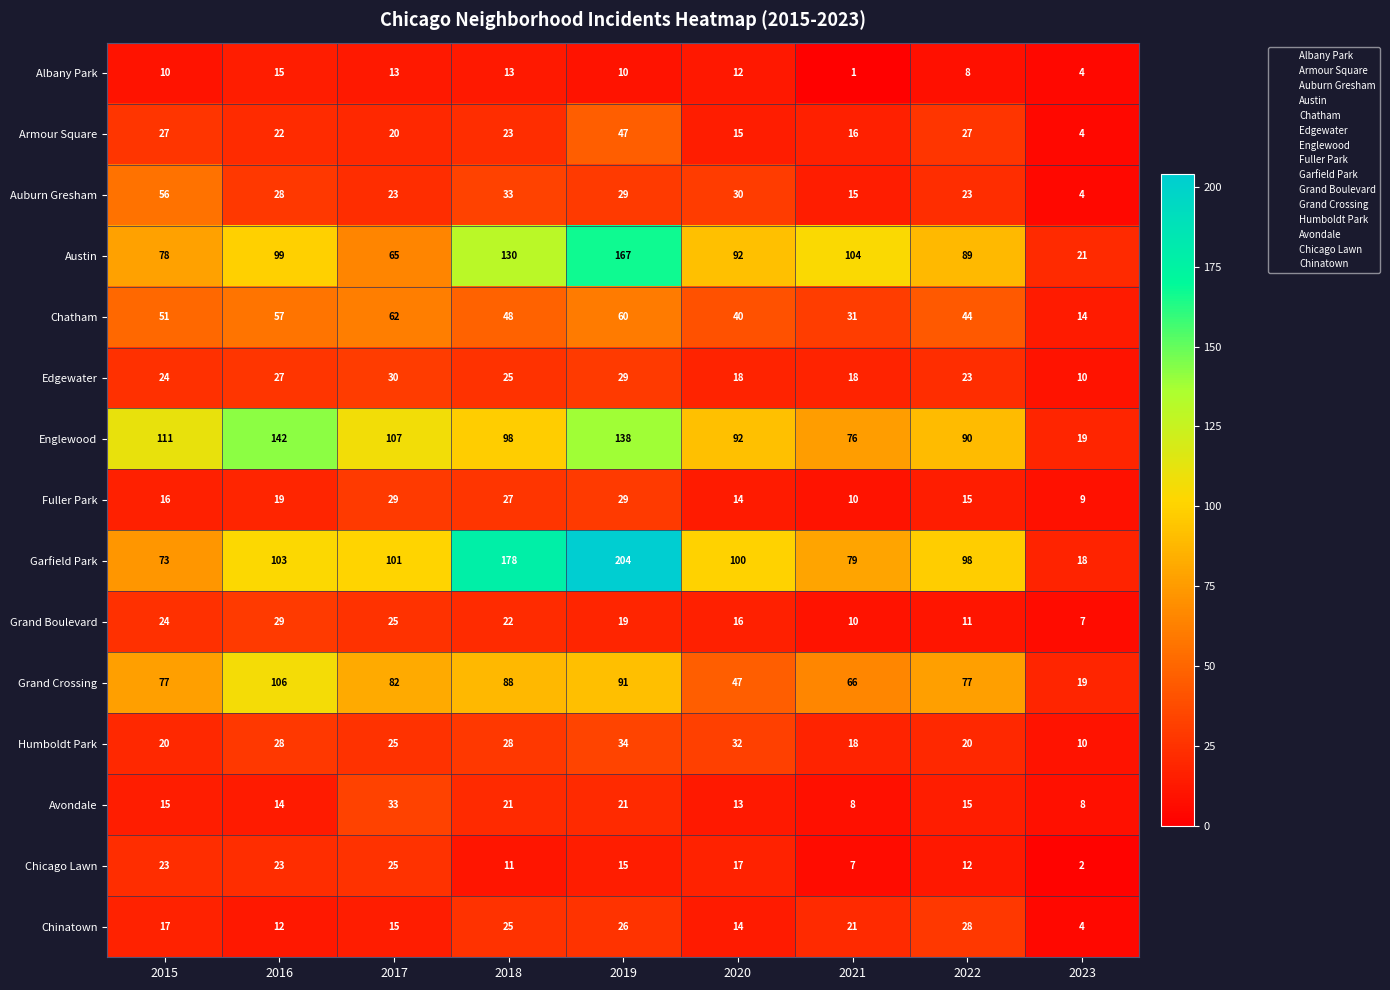

True or false: Englewood has a value of 92 at 2020.

True